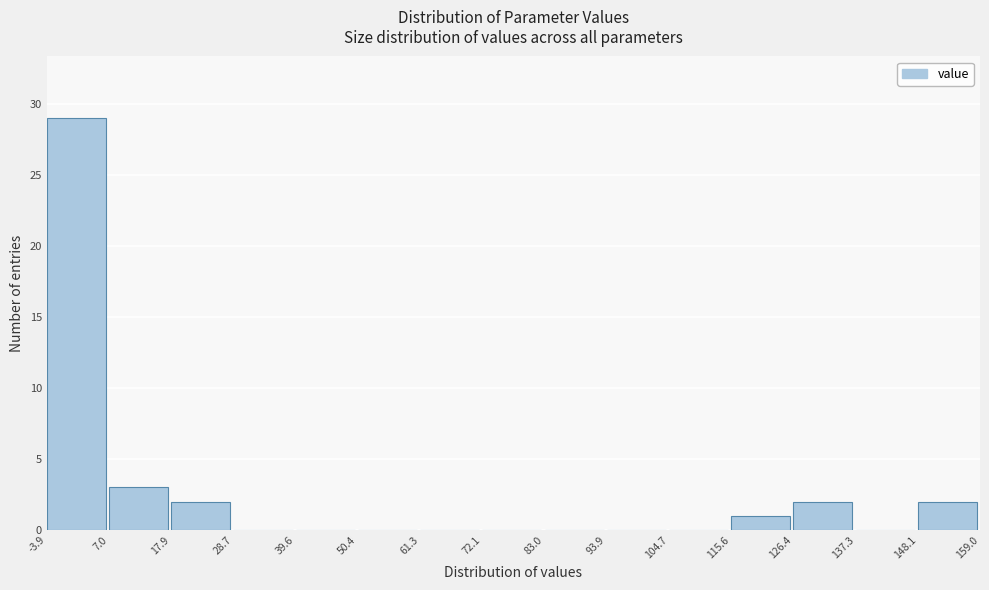

How tall is the bar that spans 115.6 to 126.4 on the x-axis? The values are not printed on the chart, so give them approximately, as read against the axis.

1